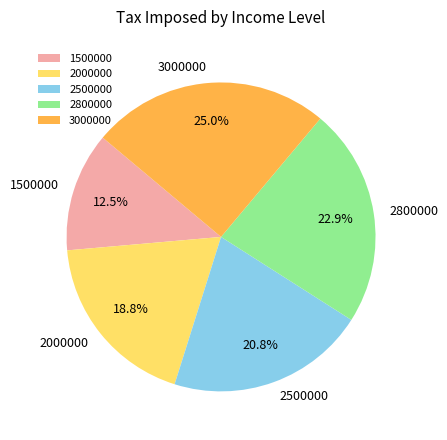

Rank the categories by value from lowest to highest.

1500000, 2000000, 2500000, 2800000, 3000000